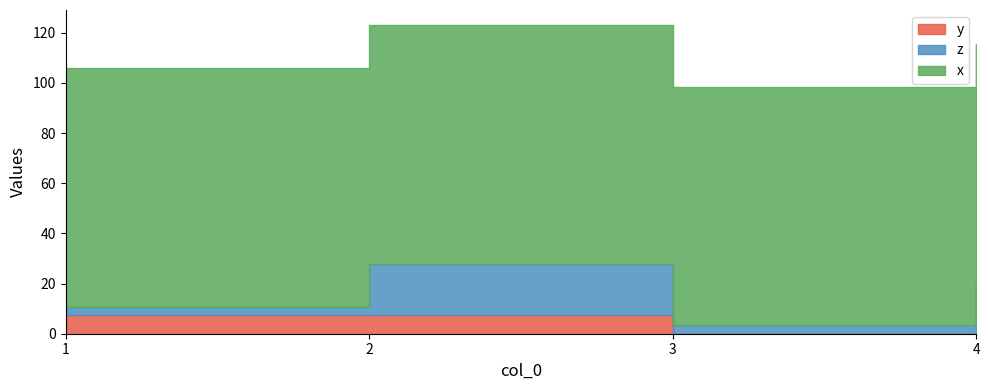

Which series has the largest total across all categories?

x